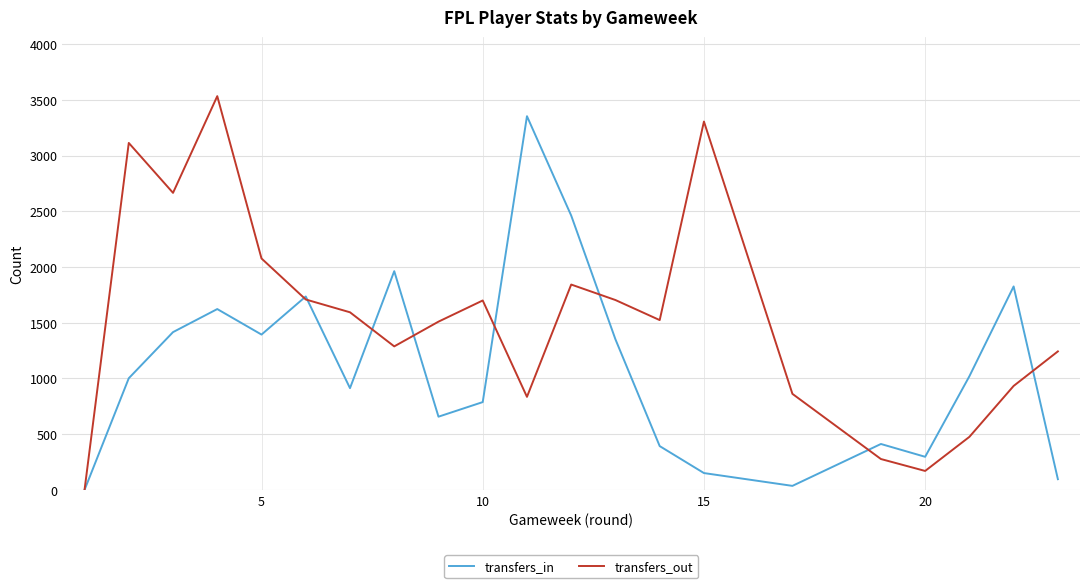

After their last crossing, which series has the higher values: transfers_out or transfers_in?

transfers_out